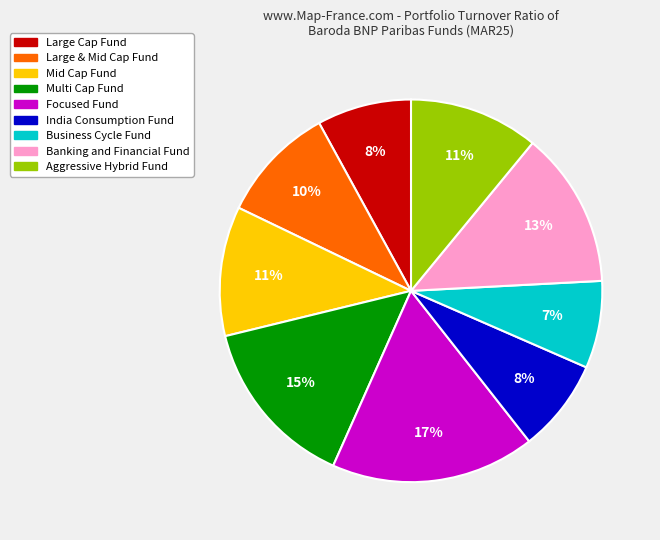

True or false: Business Cycle Fund accounts for 1% of the total.

False